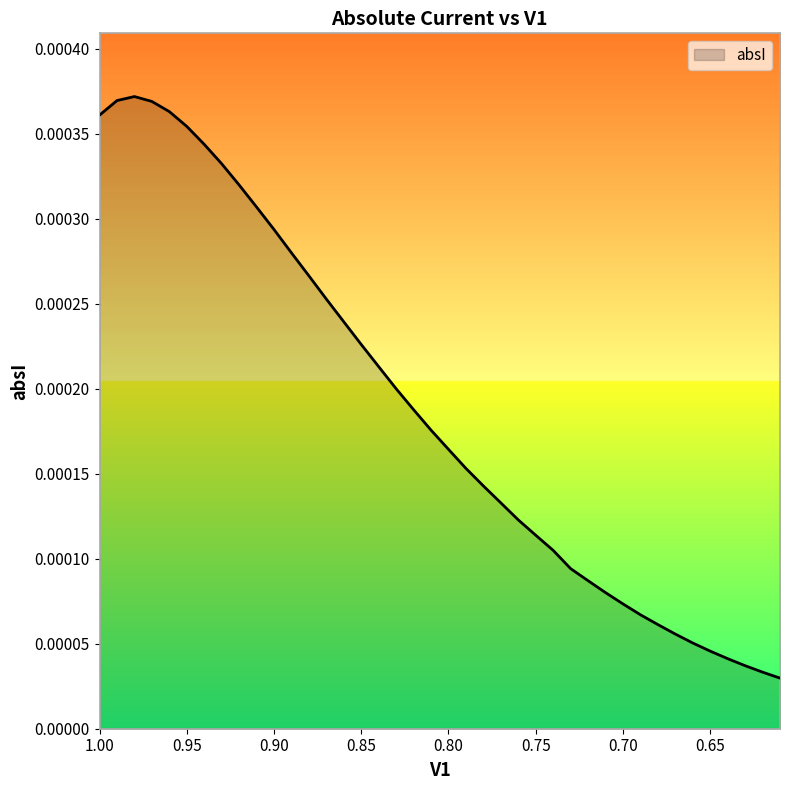

True or false: the data shows 0.0 at 0.68.

True